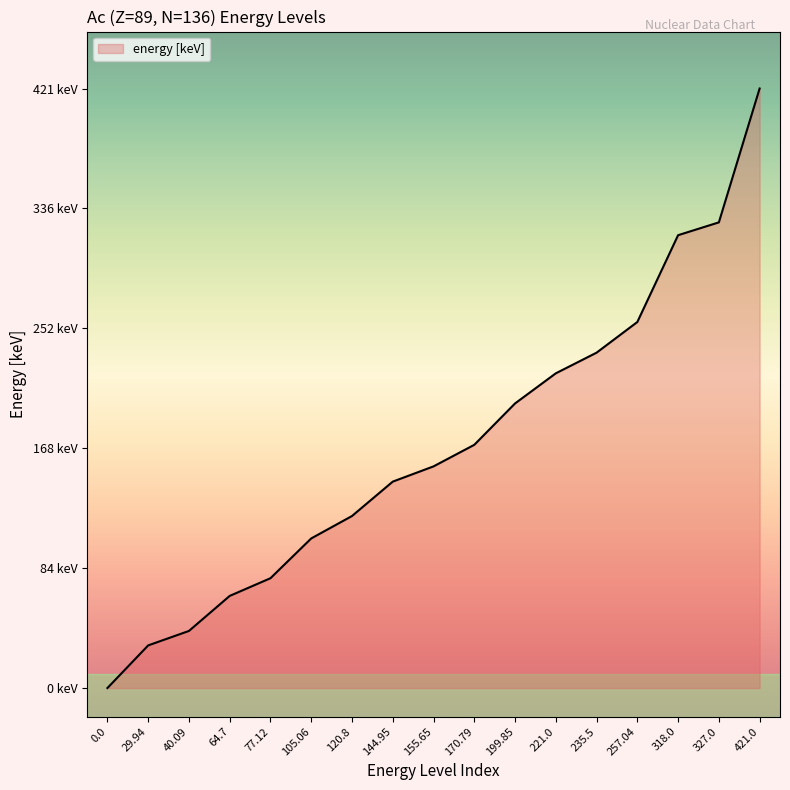

List the labels in order of value, largest first.

421.0, 327.0, 318.0, 257.04, 235.5, 221.0, 199.85, 170.79, 155.65, 144.95, 120.8, 105.06, 77.12, 64.7, 40.09, 29.94, 0.0